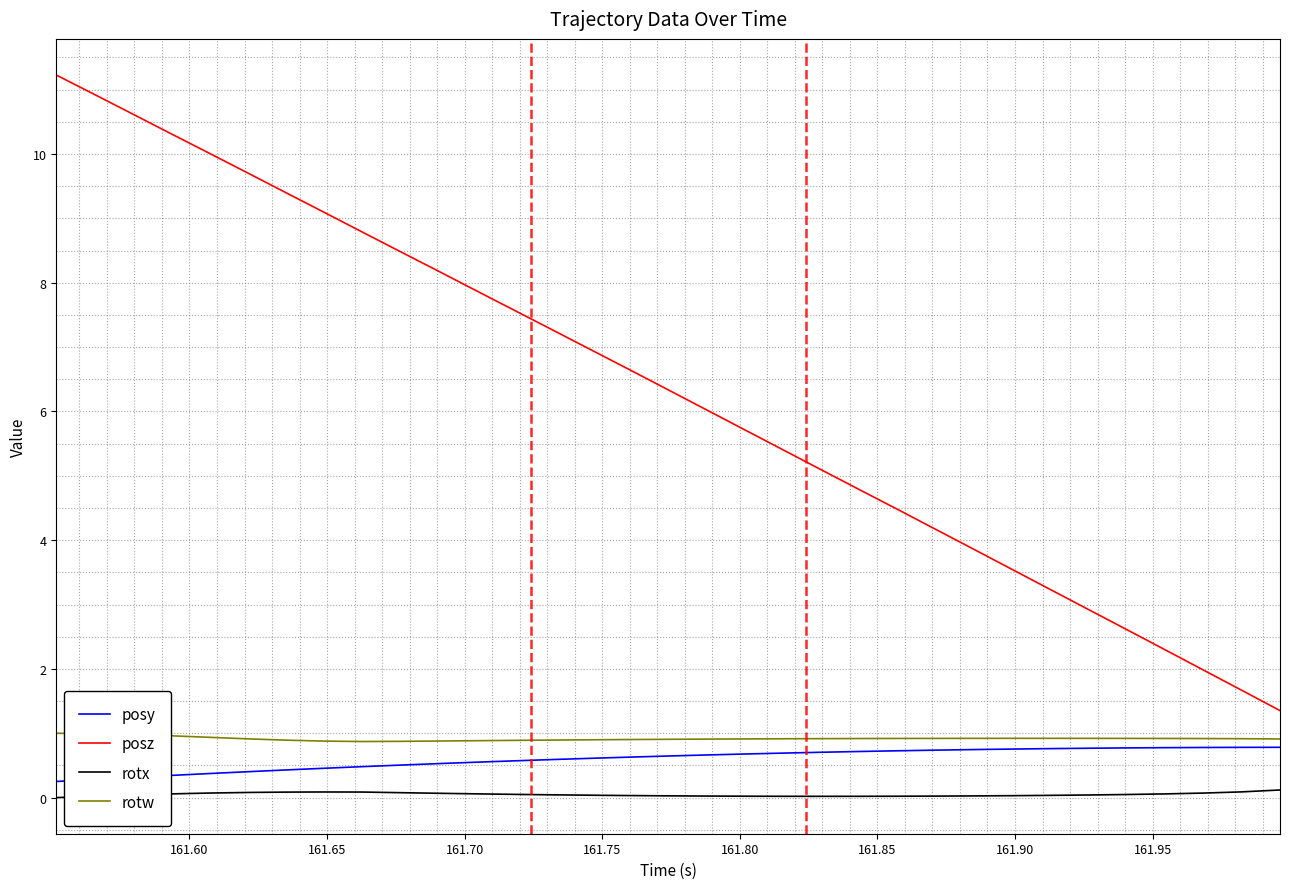

What is the difference between the maximum and minimum values in the posy series?

0.5